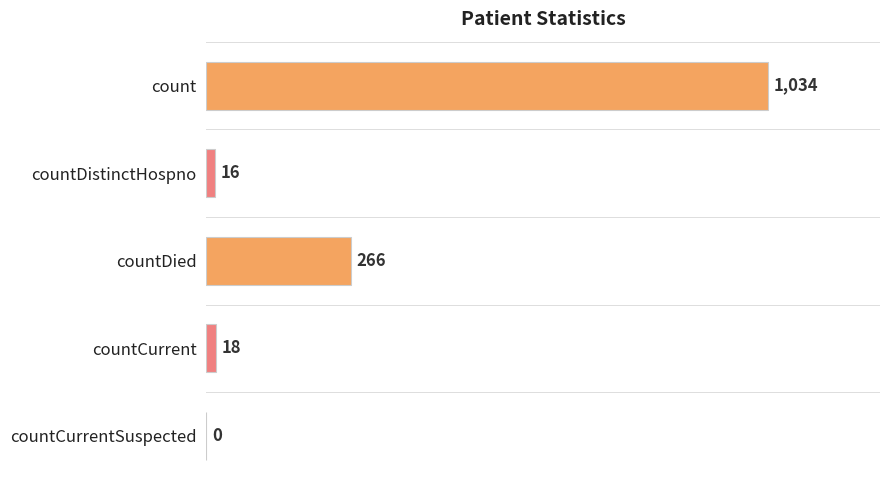

What is the change in value from countDied to countCurrentSuspected?

-266